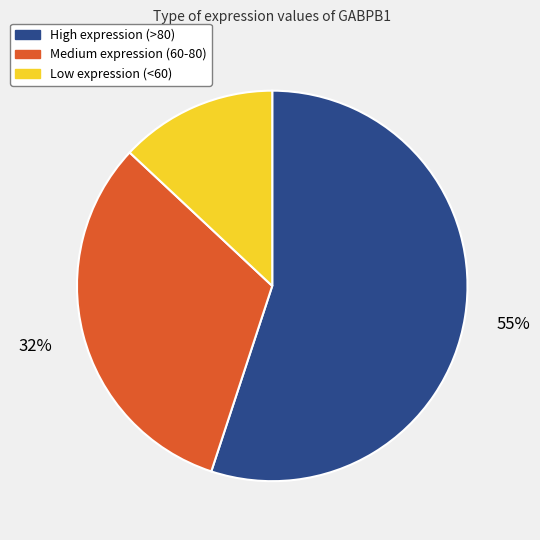

To the nearest percent, what is the difference between the largest and smallest slice percentages?

42%